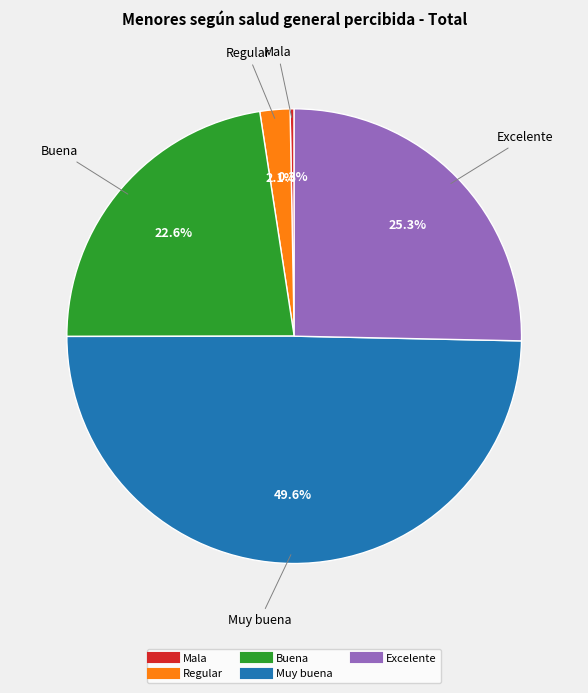

Is it true that Regular is 12% of the pie?

False